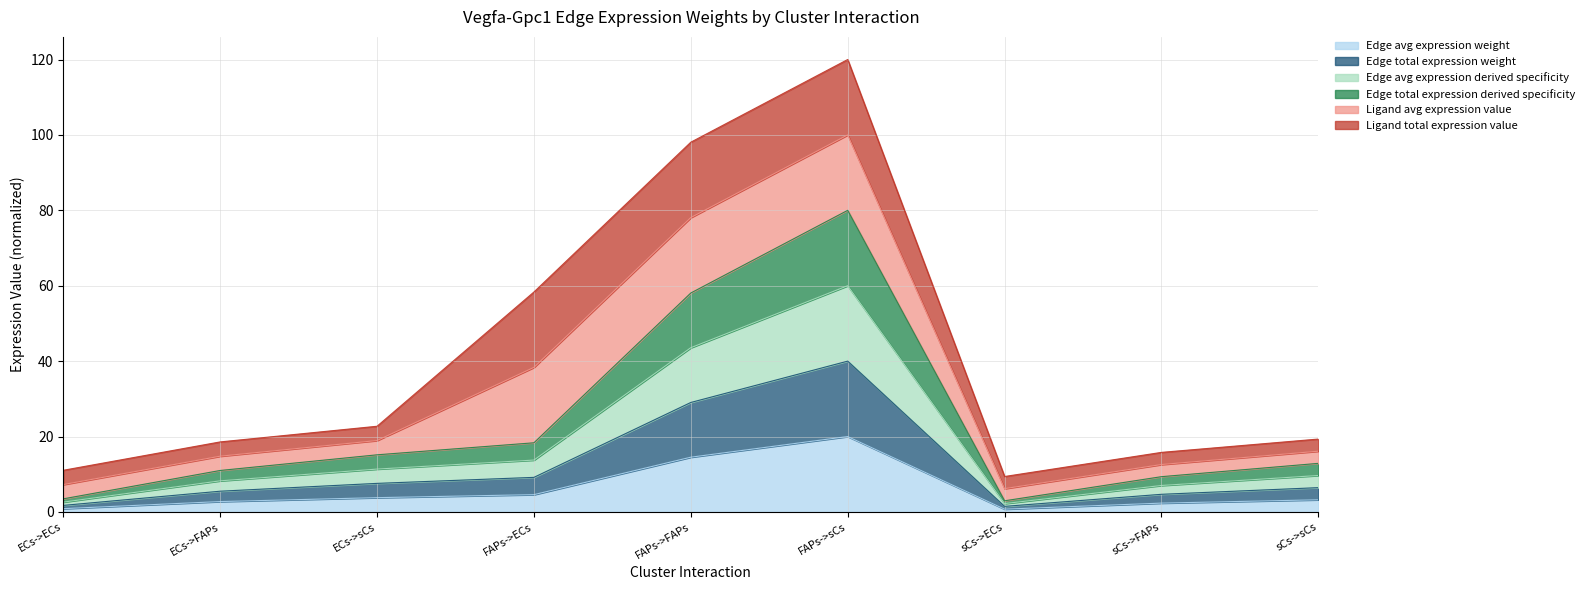

At which category does Edge avg expression weight reach its first local peak?

FAPs->sCs